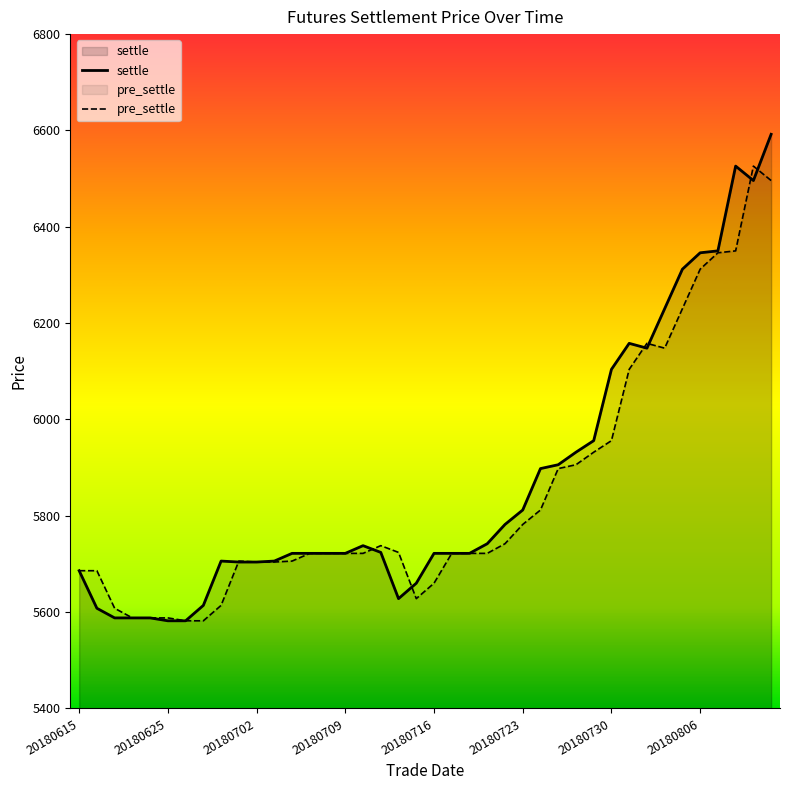

What is the change in value from 20180705 to 20180719?

+20